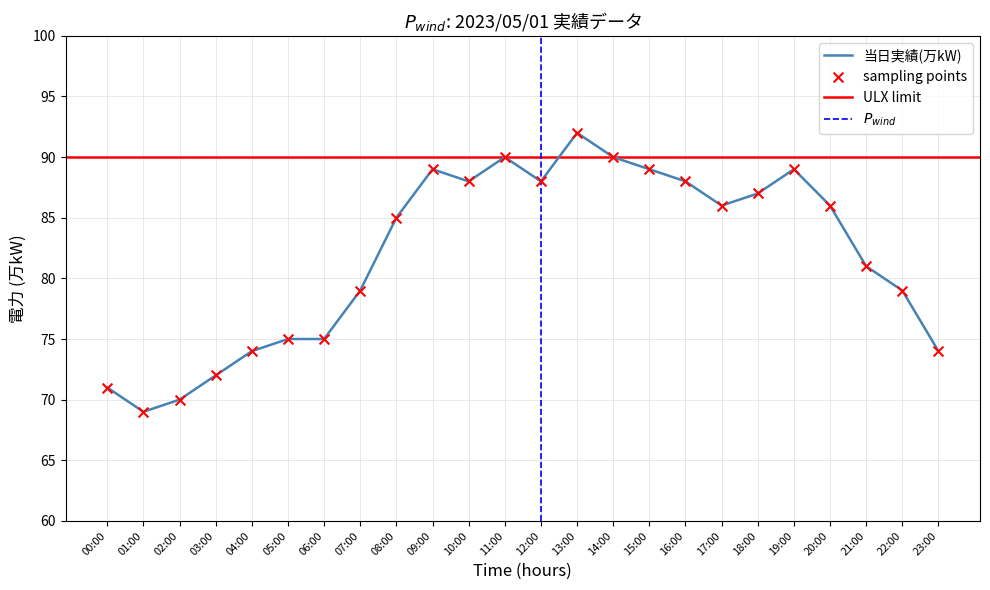

What is the change in value from 01:00 to 04:00?

+5